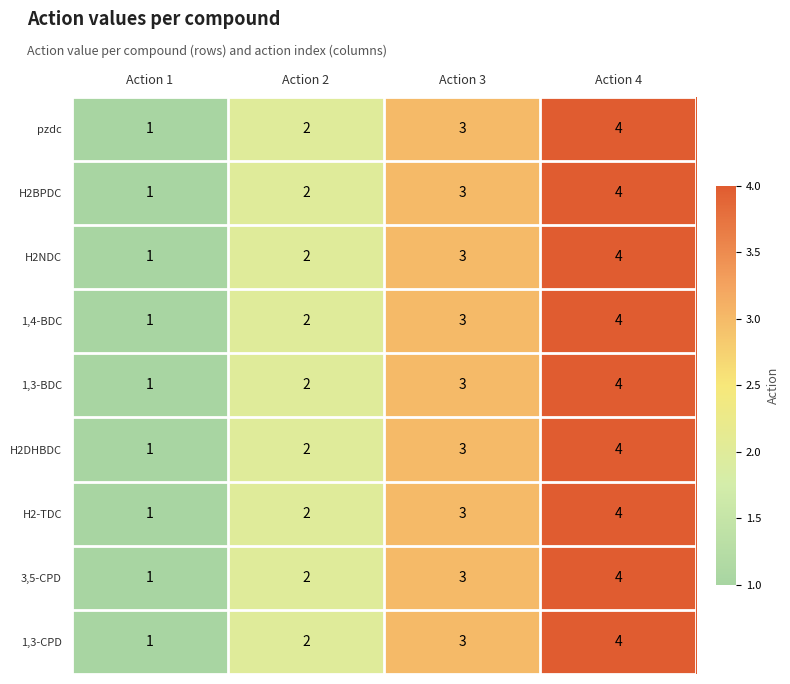

What is the maximum value shown in the chart?

4